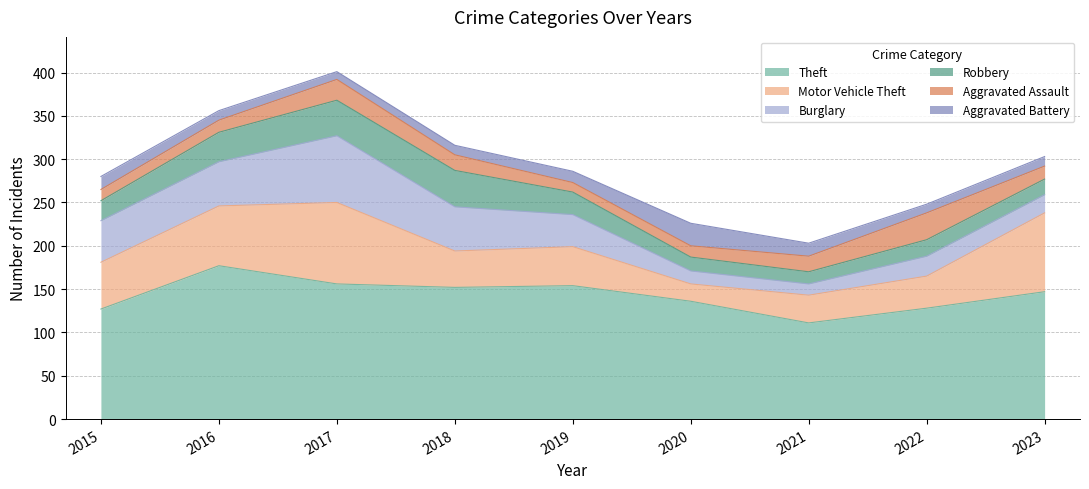

What are all the series names shown in the legend?

Theft, Motor Vehicle Theft, Burglary, Robbery, Aggravated Assault, Aggravated Battery